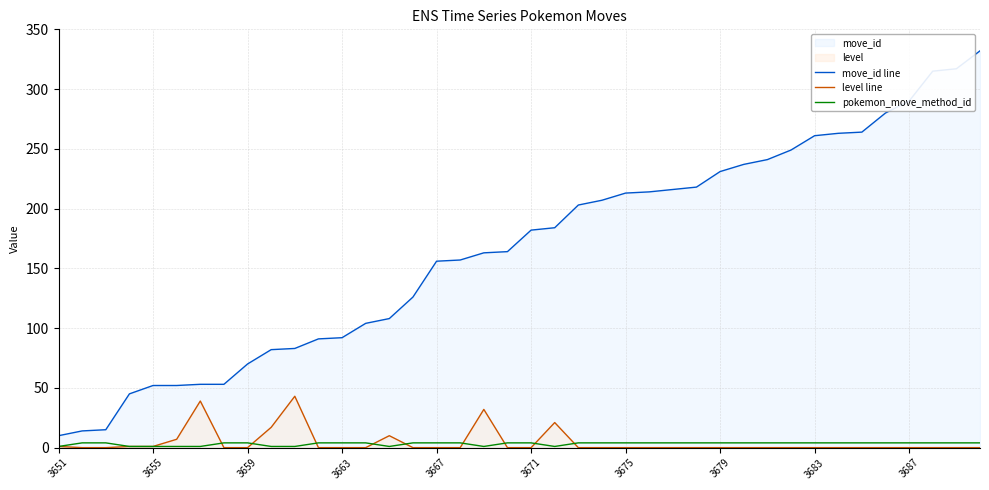

How many lines are shown in the chart?

3